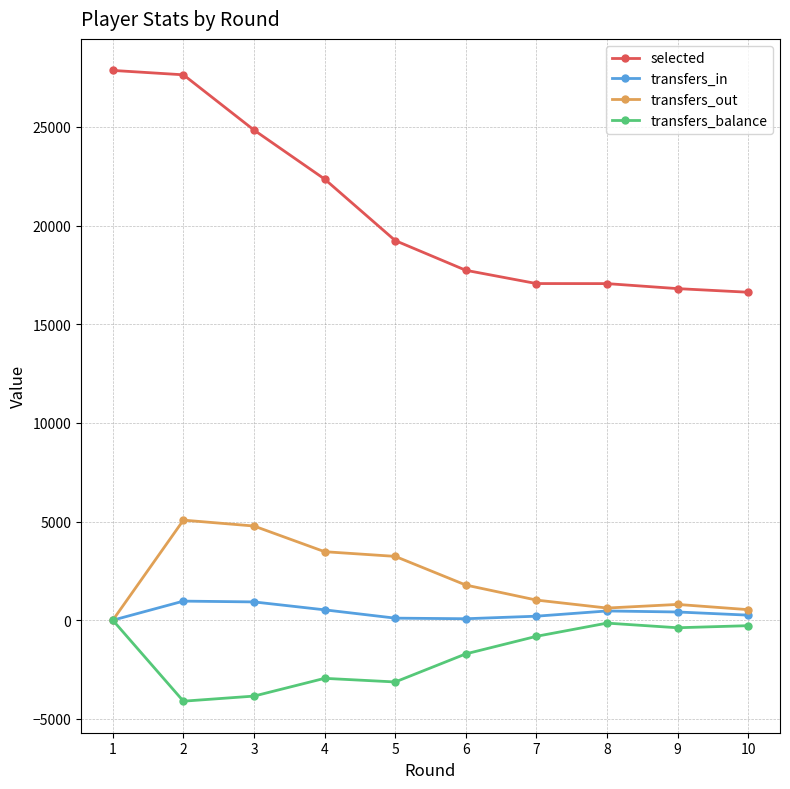

The value of selected at 1 is 27859. True or false?

True